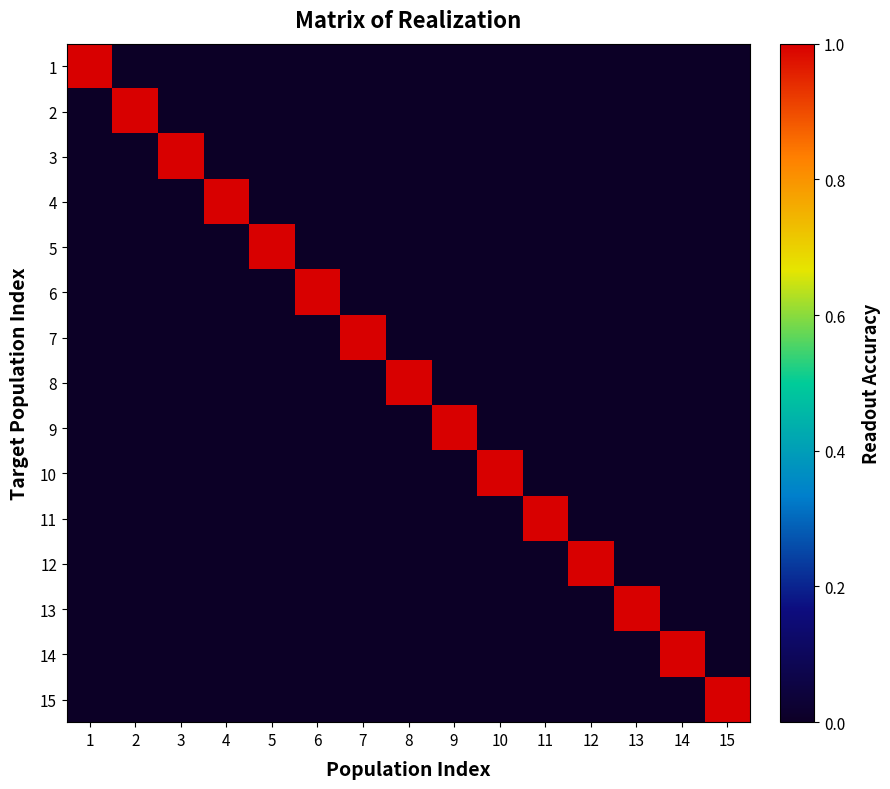

Reading left to right, what are all the values shown in this chart?

1: 1=1	2=0	3=0	4=0	5=0	6=0	7=0	8=0	9=0	10=0	11=0	12=0	13=0	14=0	15=0
2: 1=0	2=1	3=0	4=0	5=0	6=0	7=0	8=0	9=0	10=0	11=0	12=0	13=0	14=0	15=0
3: 1=0	2=0	3=1	4=0	5=0	6=0	7=0	8=0	9=0	10=0	11=0	12=0	13=0	14=0	15=0
4: 1=0	2=0	3=0	4=1	5=0	6=0	7=0	8=0	9=0	10=0	11=0	12=0	13=0	14=0	15=0
5: 1=0	2=0	3=0	4=0	5=1	6=0	7=0	8=0	9=0	10=0	11=0	12=0	13=0	14=0	15=0
6: 1=0	2=0	3=0	4=0	5=0	6=1	7=0	8=0	9=0	10=0	11=0	12=0	13=0	14=0	15=0
7: 1=0	2=0	3=0	4=0	5=0	6=0	7=1	8=0	9=0	10=0	11=0	12=0	13=0	14=0	15=0
8: 1=0	2=0	3=0	4=0	5=0	6=0	7=0	8=1	9=0	10=0	11=0	12=0	13=0	14=0	15=0
9: 1=0	2=0	3=0	4=0	5=0	6=0	7=0	8=0	9=1	10=0	11=0	12=0	13=0	14=0	15=0
10: 1=0	2=0	3=0	4=0	5=0	6=0	7=0	8=0	9=0	10=1	11=0	12=0	13=0	14=0	15=0
11: 1=0	2=0	3=0	4=0	5=0	6=0	7=0	8=0	9=0	10=0	11=1	12=0	13=0	14=0	15=0
12: 1=0	2=0	3=0	4=0	5=0	6=0	7=0	8=0	9=0	10=0	11=0	12=1	13=0	14=0	15=0
13: 1=0	2=0	3=0	4=0	5=0	6=0	7=0	8=0	9=0	10=0	11=0	12=0	13=1	14=0	15=0
14: 1=0	2=0	3=0	4=0	5=0	6=0	7=0	8=0	9=0	10=0	11=0	12=0	13=0	14=1	15=0
15: 1=0	2=0	3=0	4=0	5=0	6=0	7=0	8=0	9=0	10=0	11=0	12=0	13=0	14=0	15=1